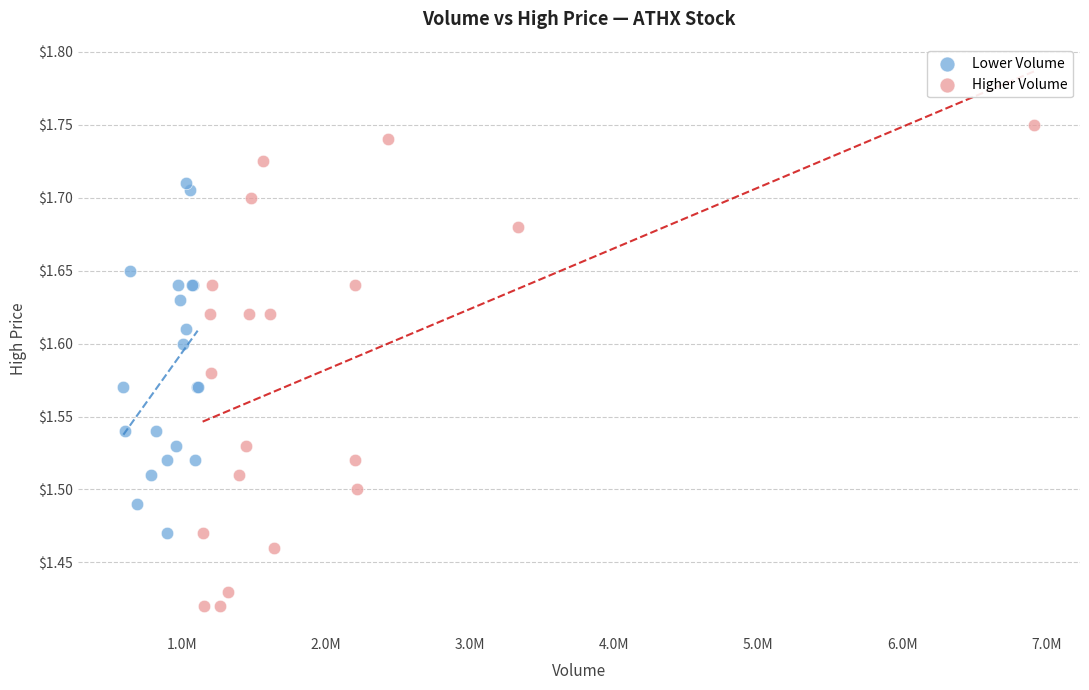

Which series reaches the maximum Y coordinate?

Higher Volume